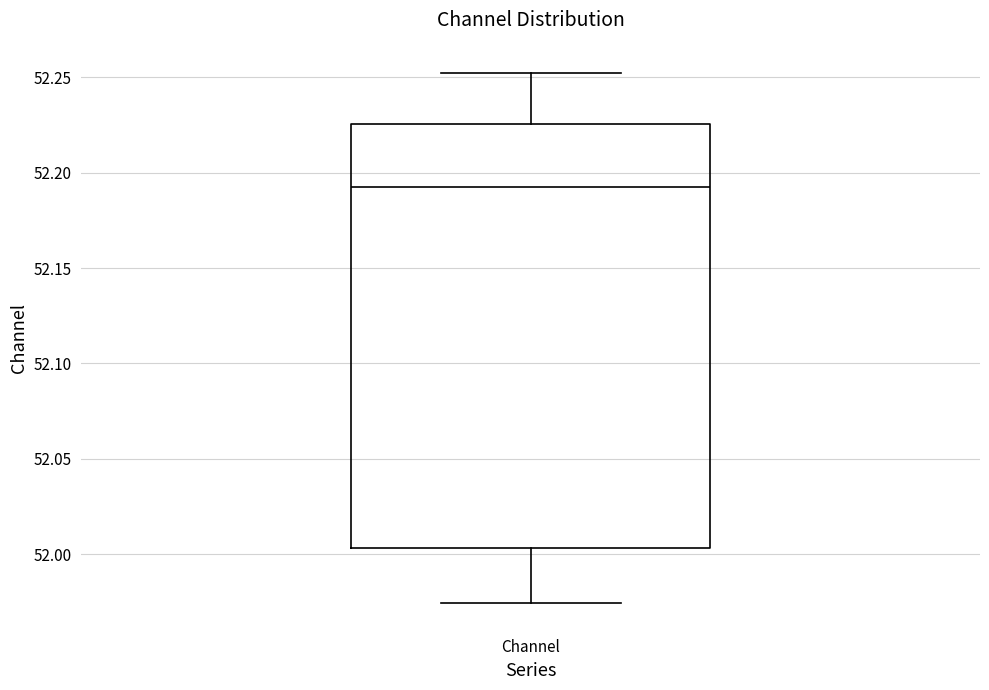

Transcribe this box plot: give where the median line is, the range the box spans, and where the two whiskers end, as read against the y-axis. The values are not printed on the chart, so give them approximately, as read against the axis.

median 52.195, box 52.005 to 52.225, whiskers 51.975 to 52.250